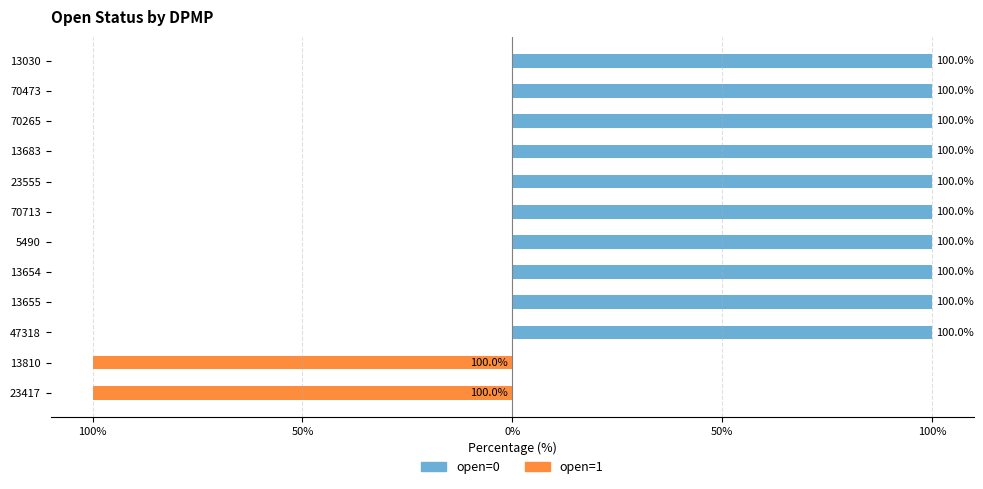

The open=1 series shows 0 at 70713. True or false?

True